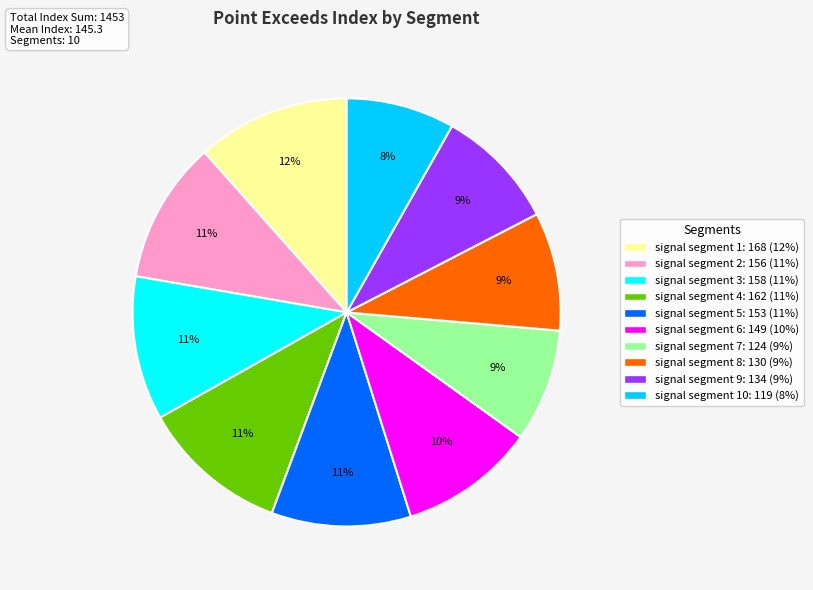

Is there any slice that represents more than half of the pie?

No